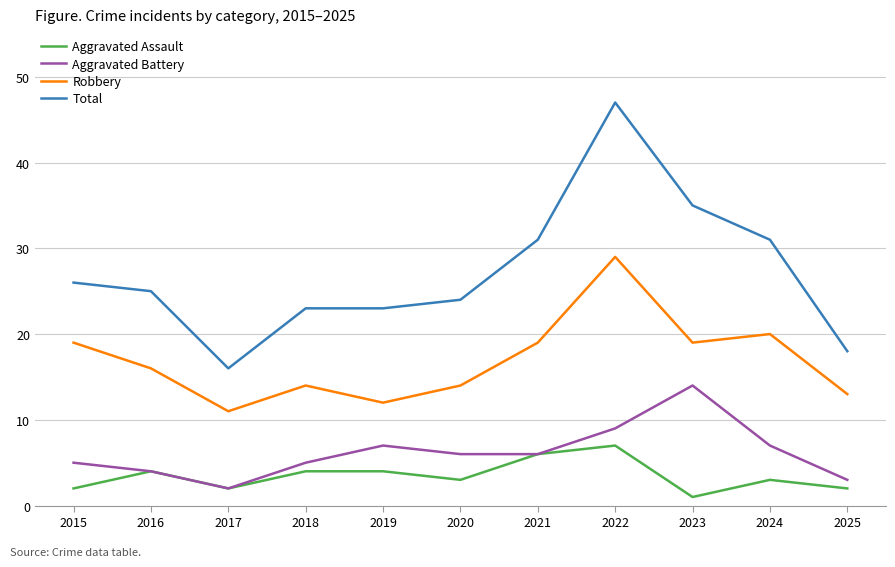

At which label does Aggravated Assault first exceed 3?

2016